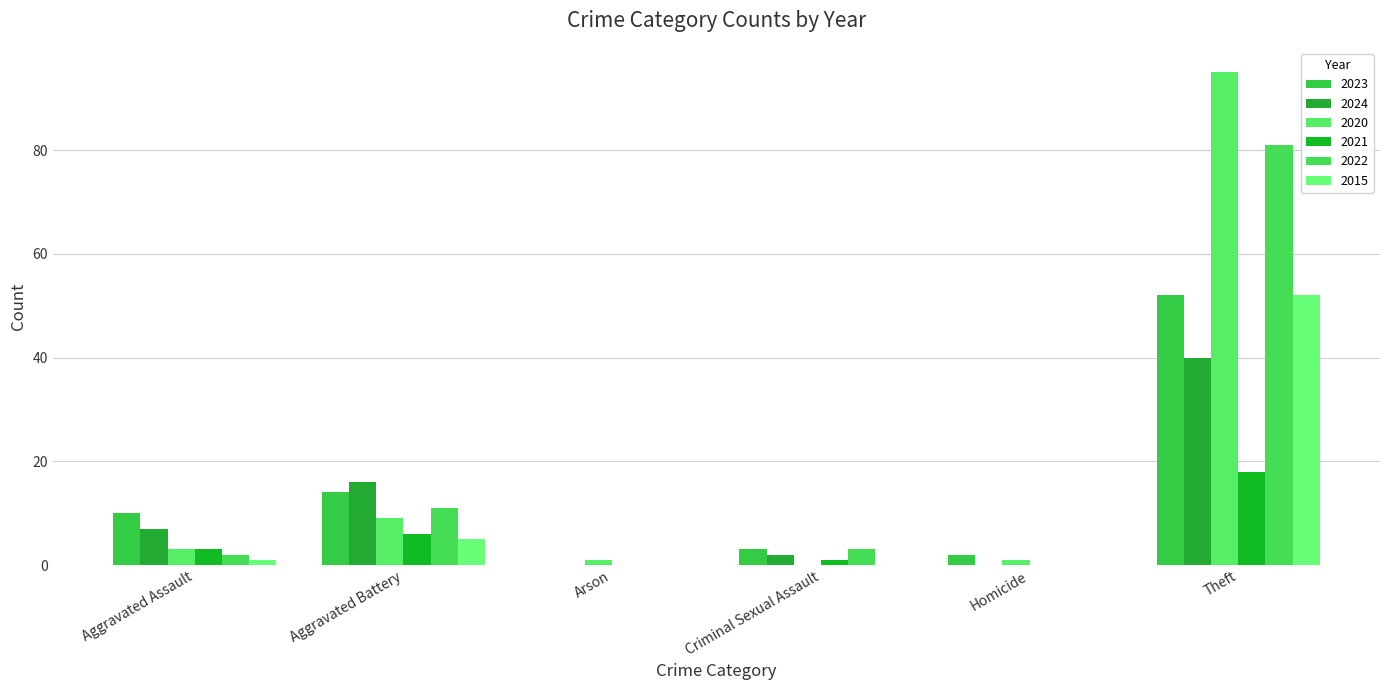

Rank the categories by 2015 value from lowest to highest.

Arson, Criminal Sexual Assault, Homicide, Aggravated Assault, Aggravated Battery, Theft